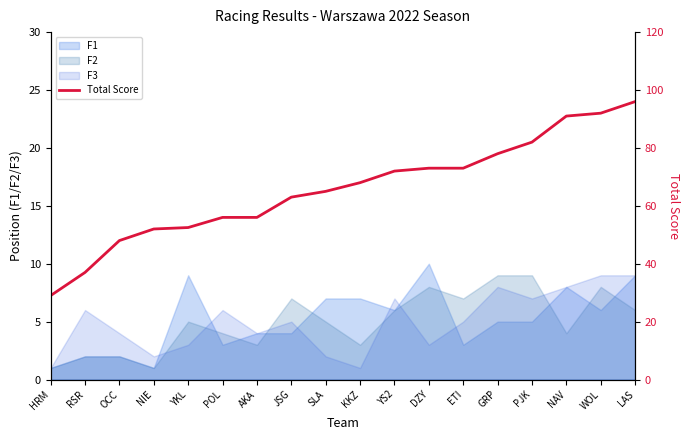

Is it true that the value at LAS is 159.3?

False